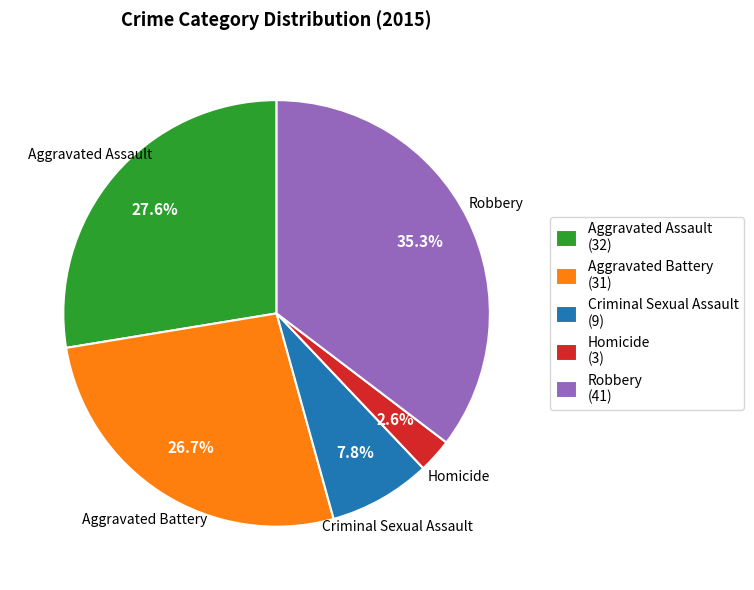

Rank the categories by value from lowest to highest.

Homicide, Criminal Sexual Assault, Aggravated Battery, Aggravated Assault, Robbery